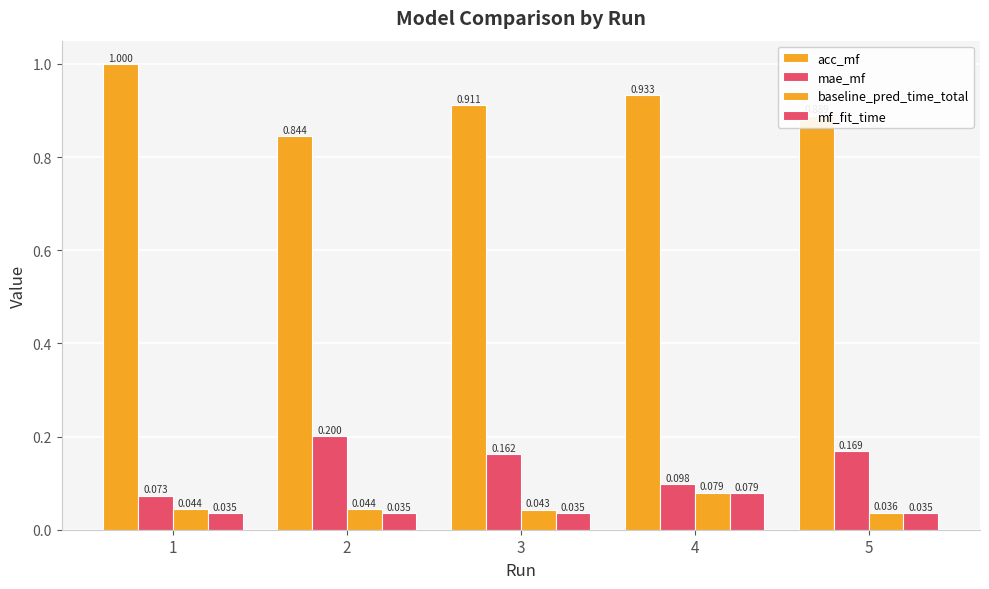

How many groups of bars are there?

5